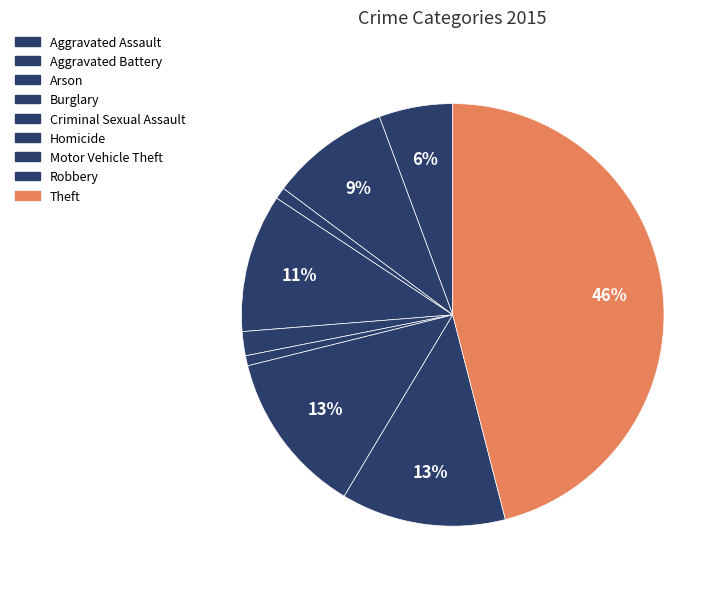

What percentage is the Theft slice, to the nearest percent?

46%